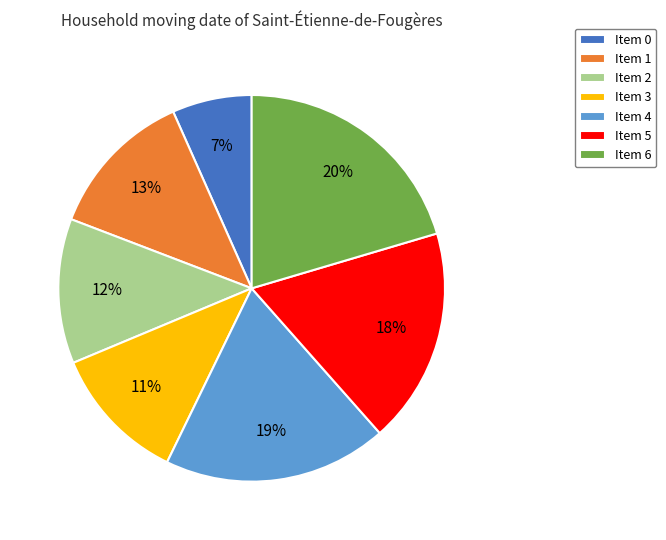

Which has a higher value, Item 5 or Item 0?

Item 5